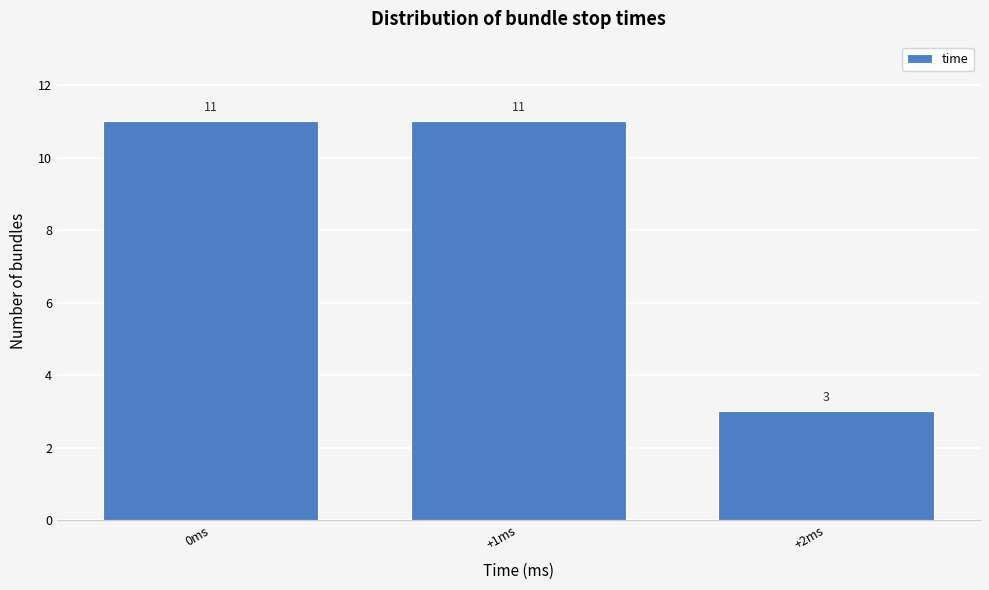

Reading left to right, what are all the values shown in this chart?

11	11	3